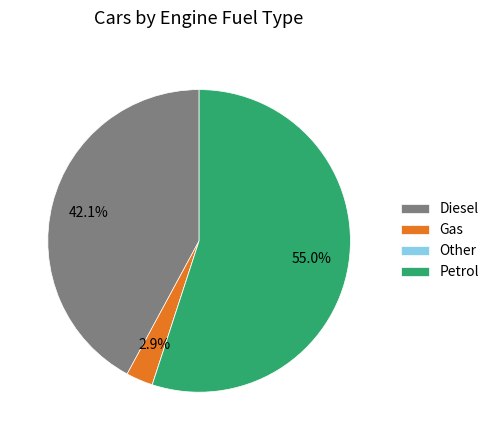

Does Gas represent more than half of the total?

No